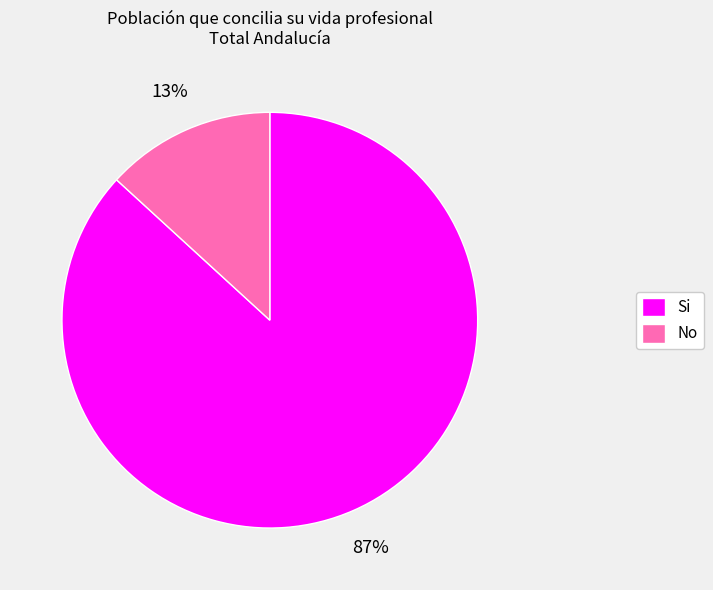

Is the sum of No and Si greater than half?

Yes